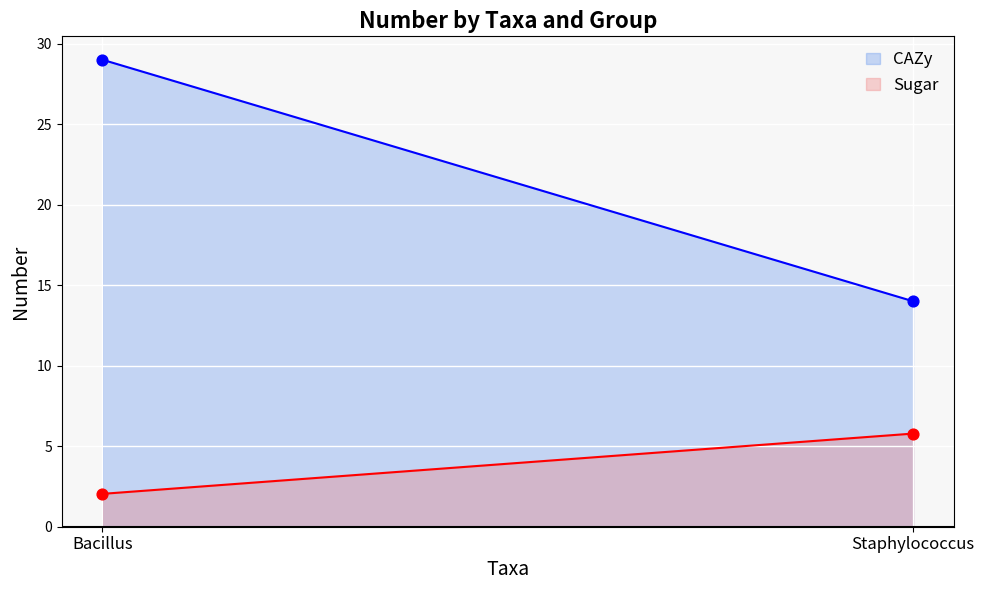

At how many categories does at least one series exceed 6?

2